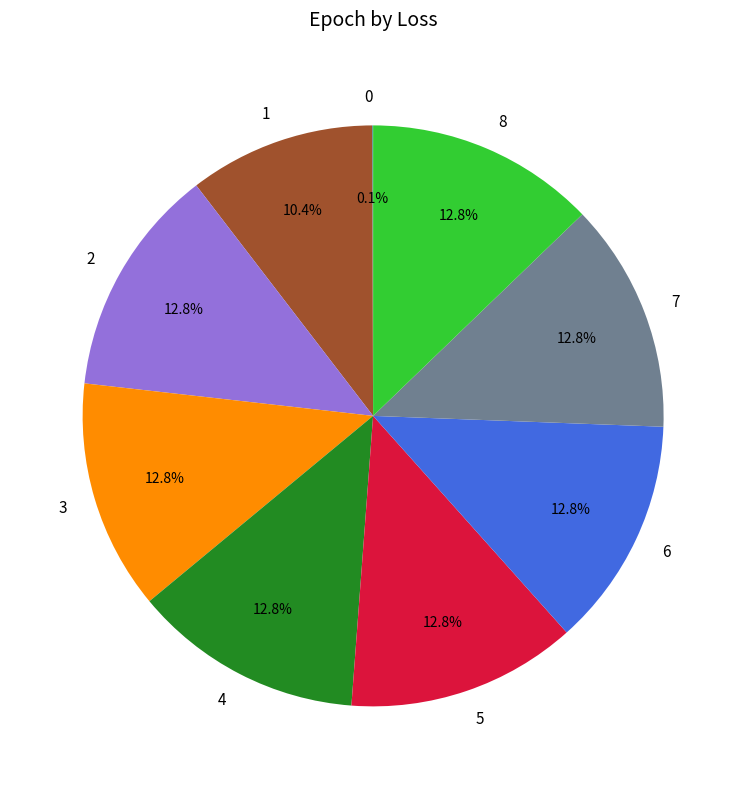

To the nearest percent, what is the combined percentage of 1 and 7?

23%